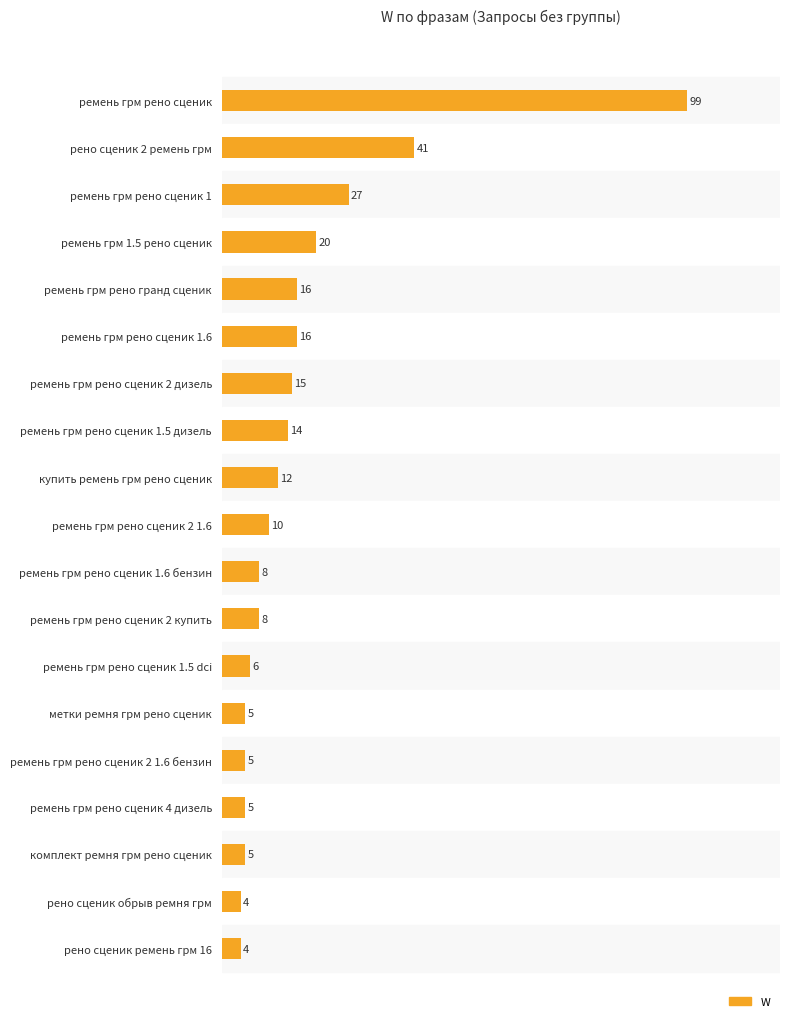

What is the maximum value shown in the chart?

99